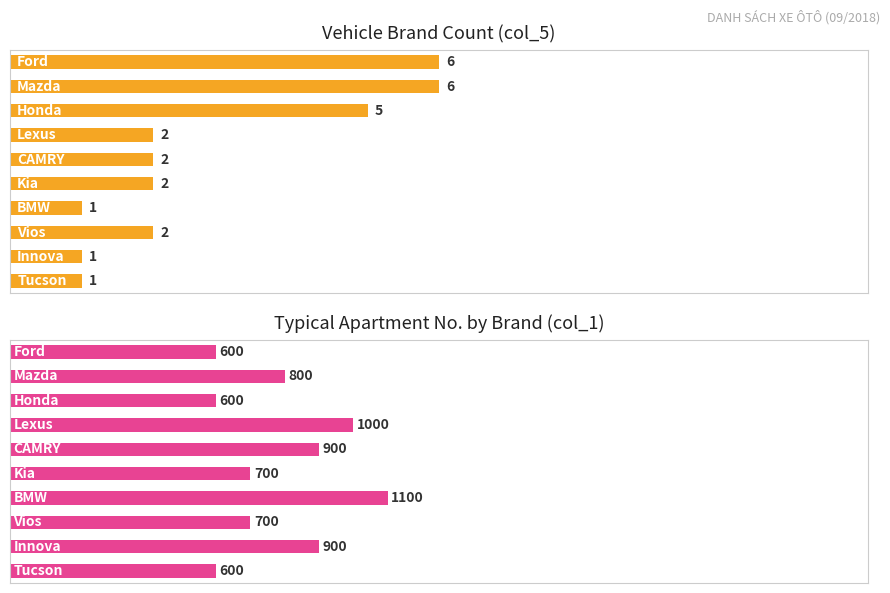

True or false: Avg Apartment (col_1) has a value of 362 at 6.

False